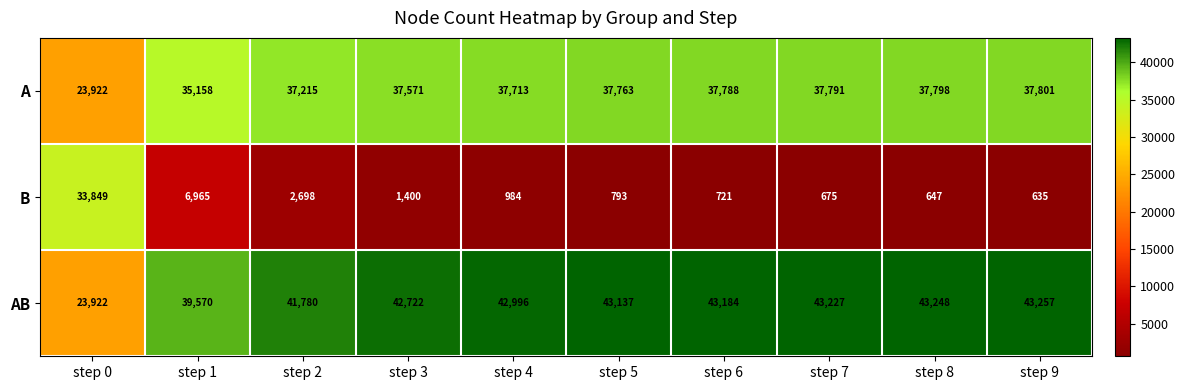

Which series has the widest spread of values?

B